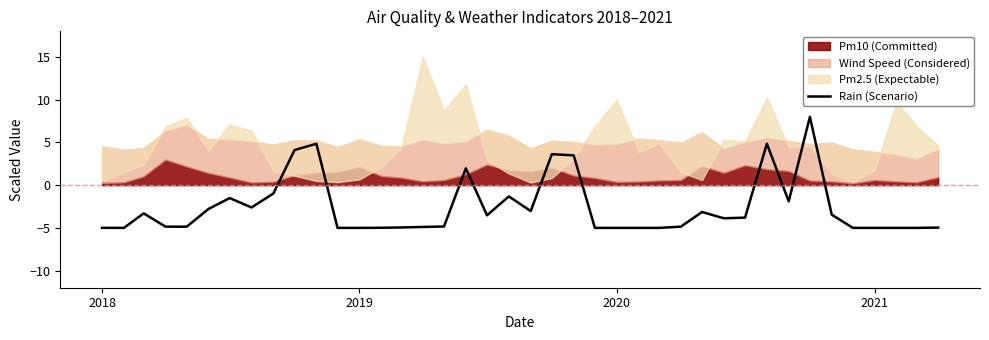

What is the sum of all values?

-103.5